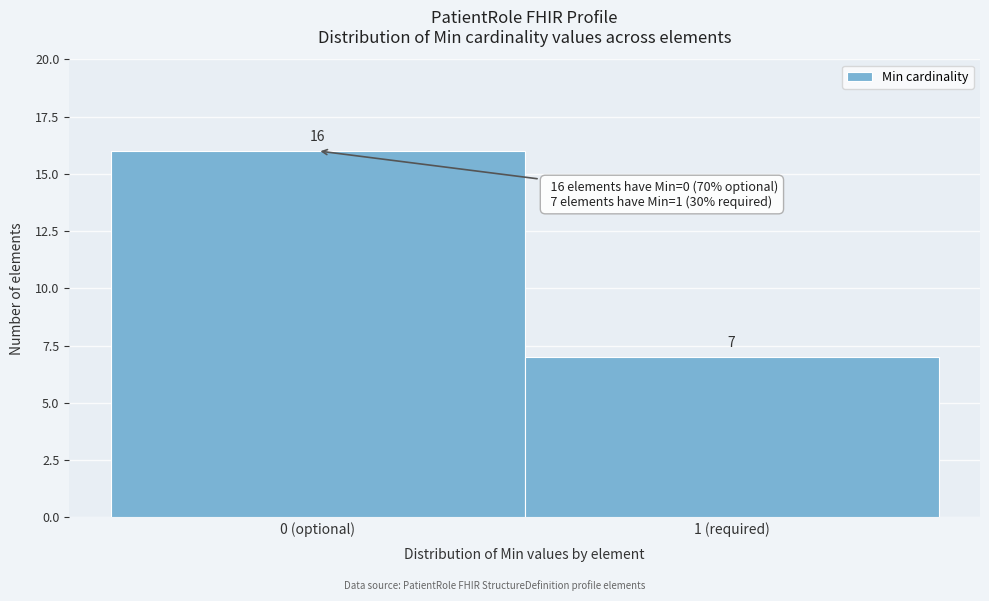

Reading right to left, extract all data points from this chart.

7	16